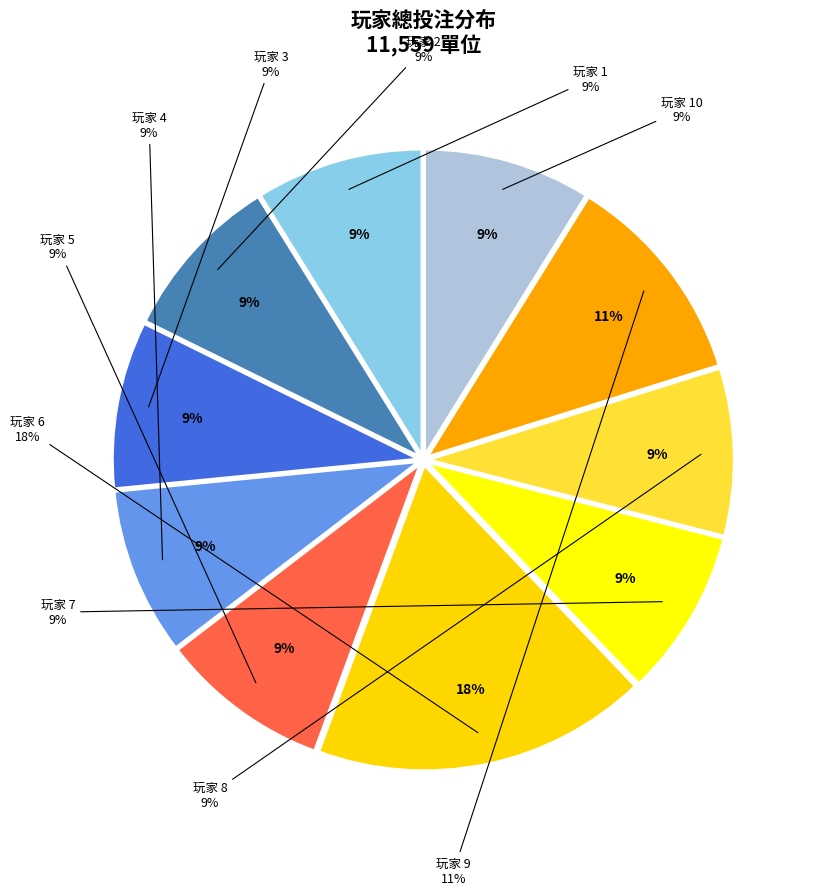

To the nearest percent, what is the difference between the largest and smallest slice percentages?

9%